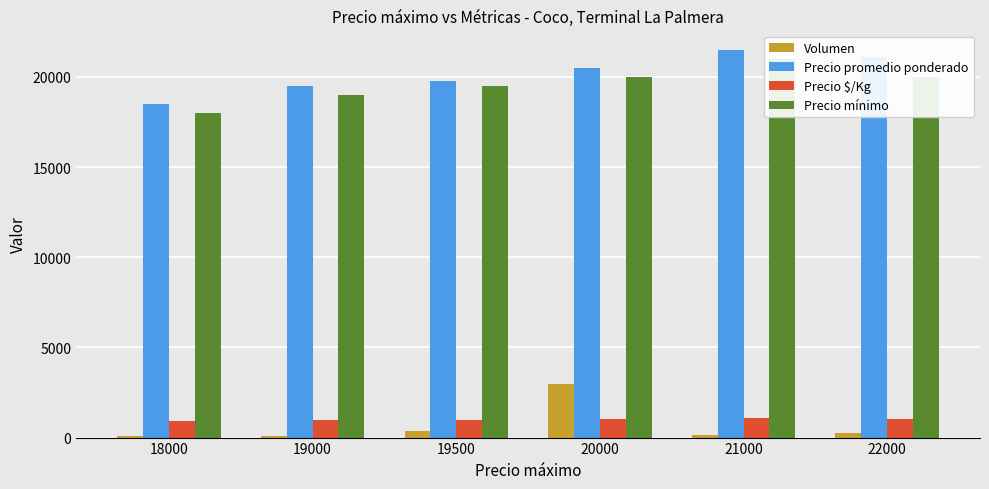

Reading right to left, what are all the values shown in this chart?

Volumen: 260	160	2980	340	100	100
Precio promedio ponderado: 21115	21500	20500	19750	19500	18500
Precio $/Kg: 1056	1075	1025	988	975	925
Precio mínimo: 20000	21000	20000	19500	19000	18000